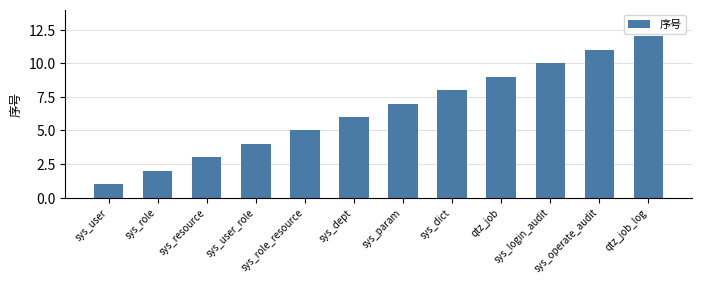

Approximately how many times larger is the value at sys_user_role compared to sys_operate_audit?

0.4